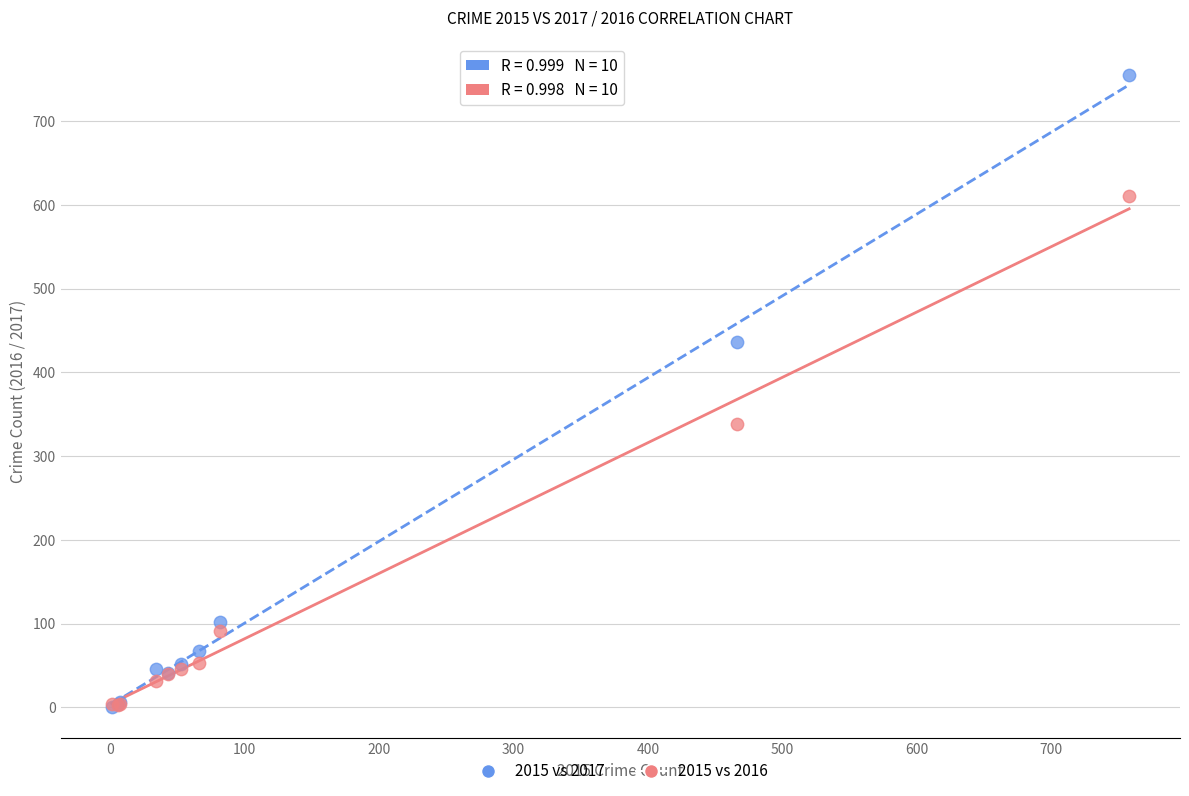

Across all series, what Y value is closest to 378?

338